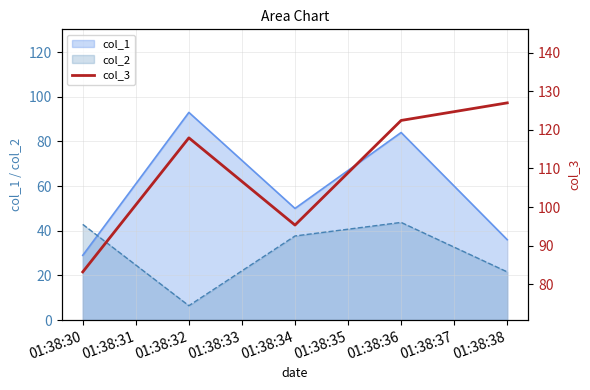

How many points are lower than both their immediate neighbors (excluding endpoints)?

1